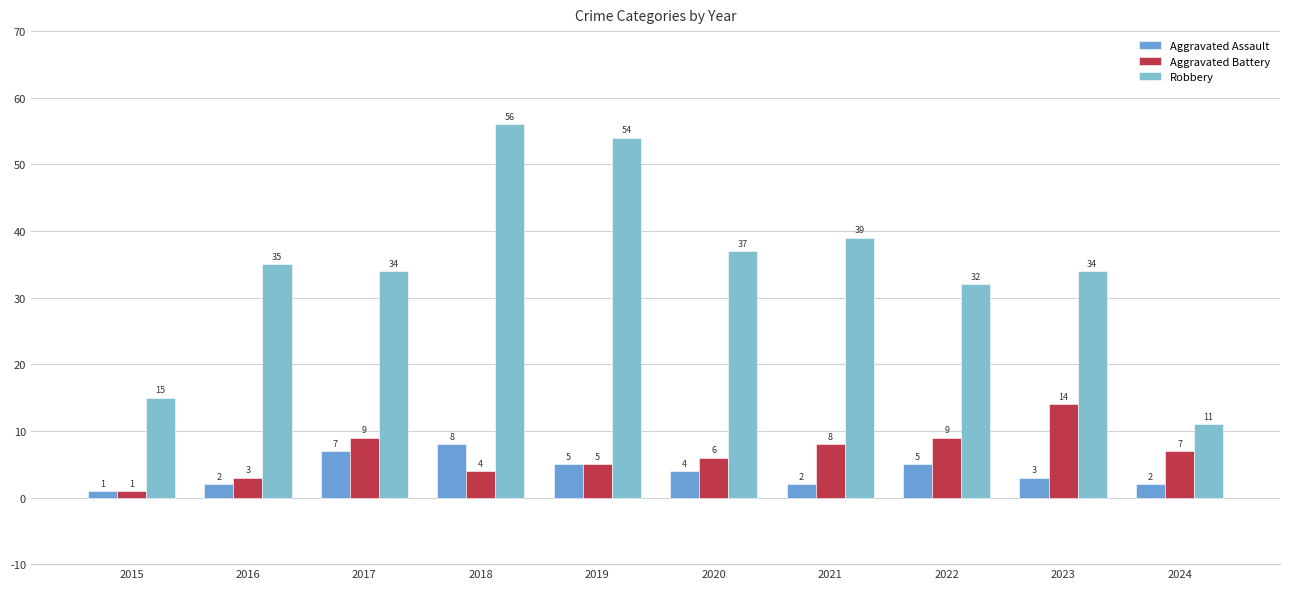

What is the maximum value shown in the chart?

56